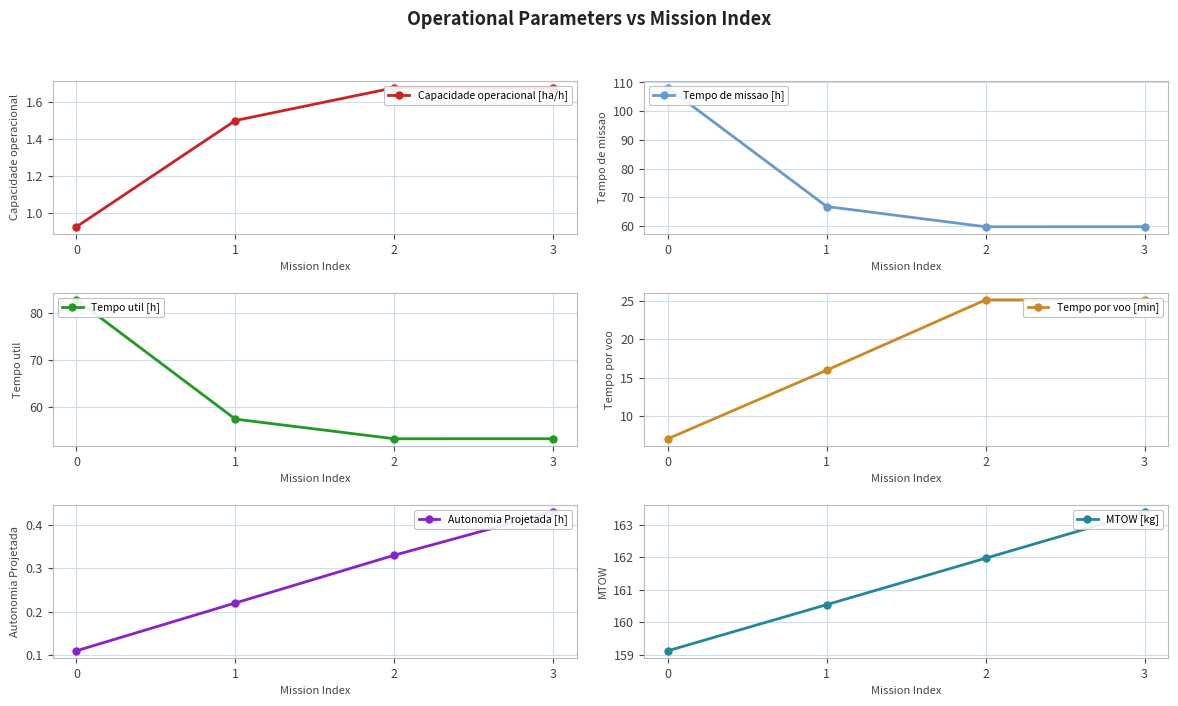

True or false: Capacidade operacional [ha/h] and MTOW [kg] cross at least once.

False